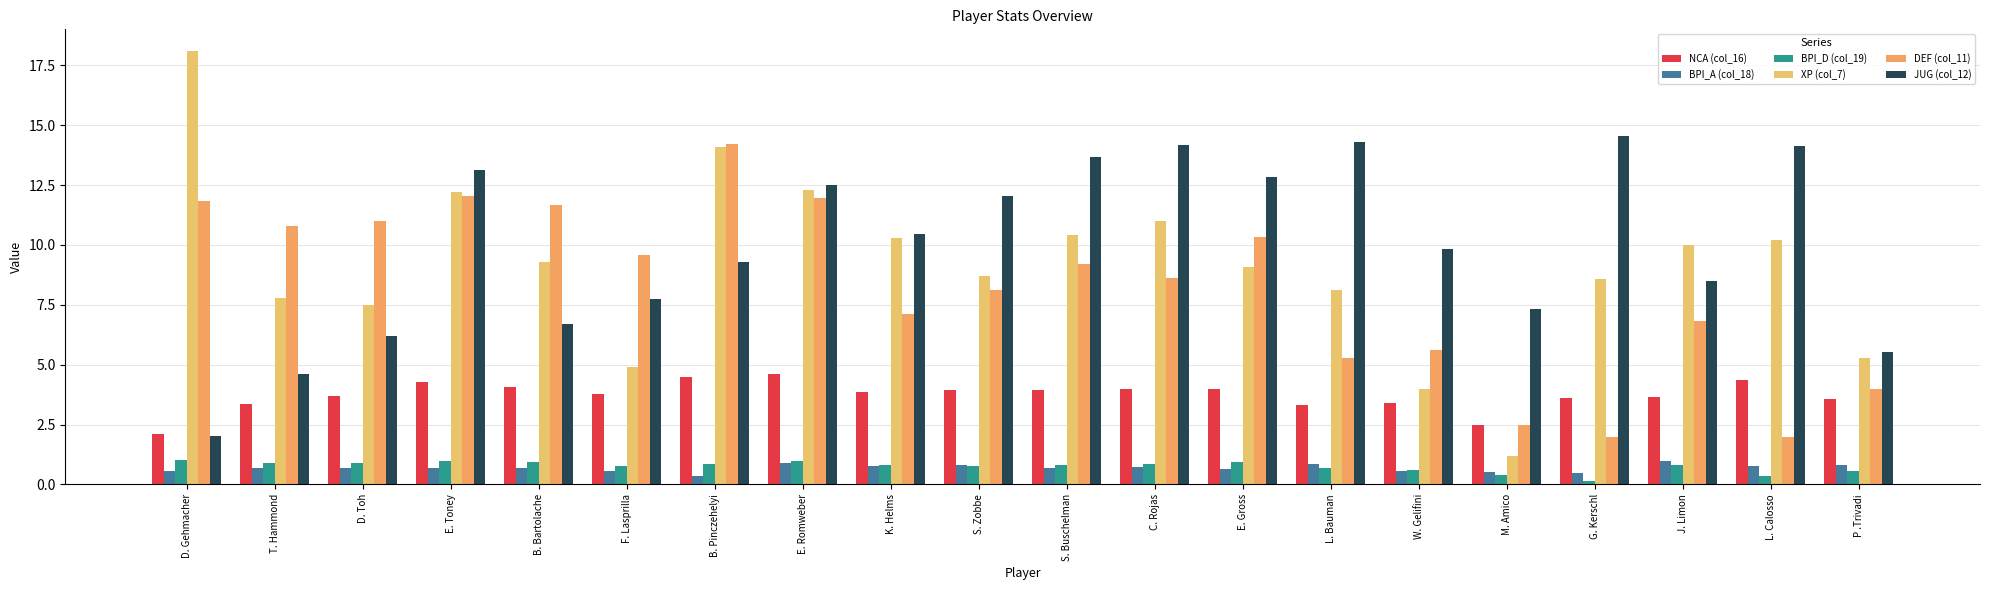

How many groups of bars are there?

20